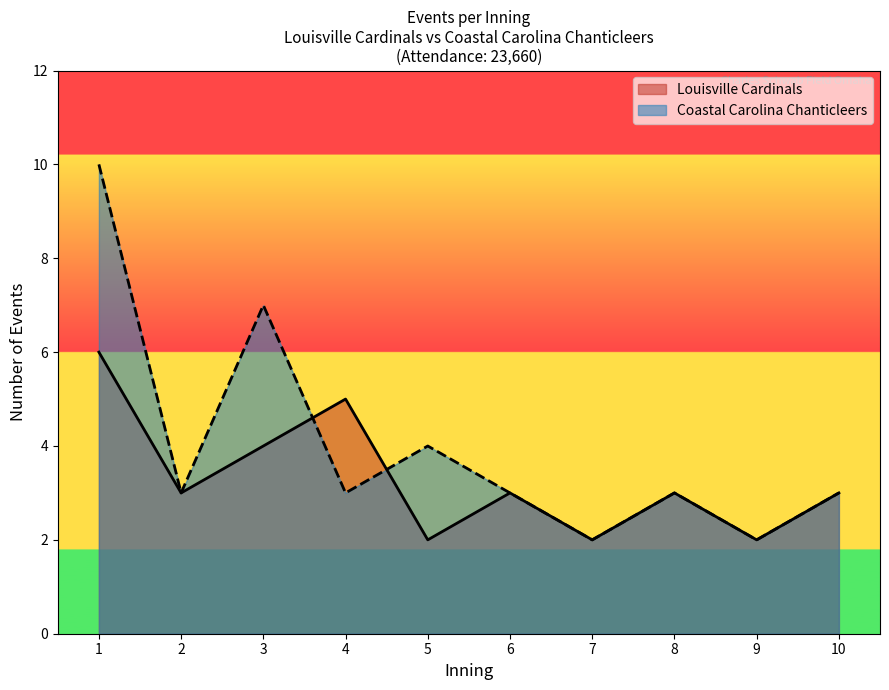

How many times do Events per Inning (Louisville Cardinals) and Events per Inning (Coastal Carolina) cross each other?

2